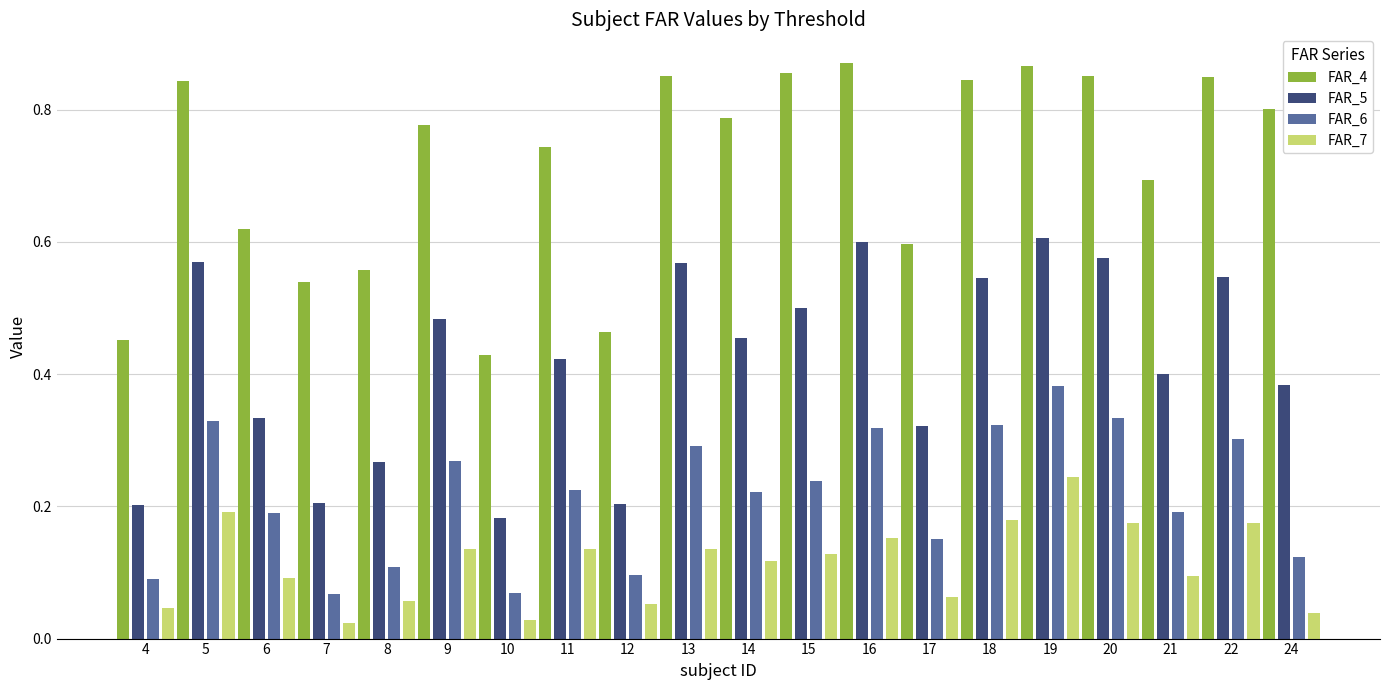

What is the sum of all FAR_7 values?

2.3